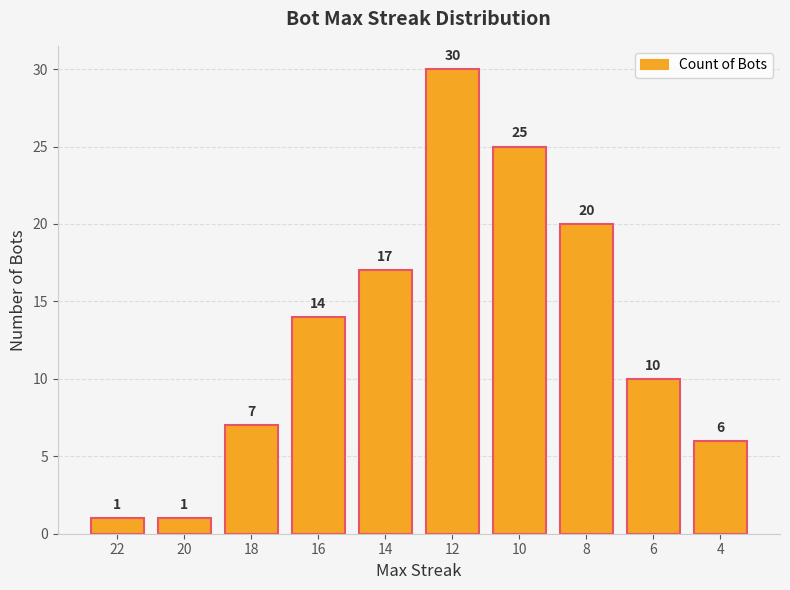

How many bars are there in total?

10